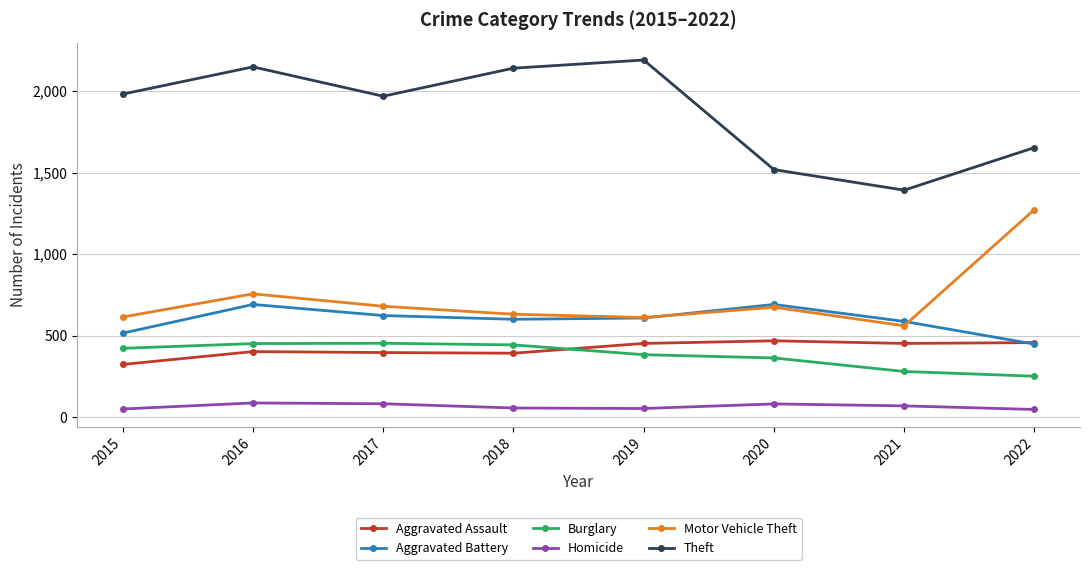

True or false: Theft and Motor Vehicle Theft cross at least once.

False